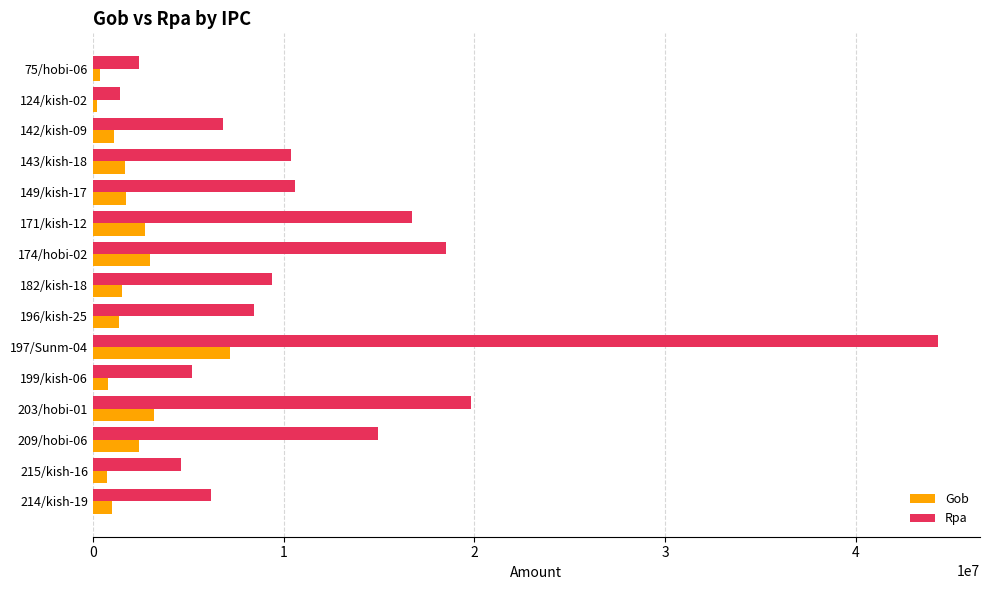

Where is Rpa nearest to the value 22852357?

203/hobi-01